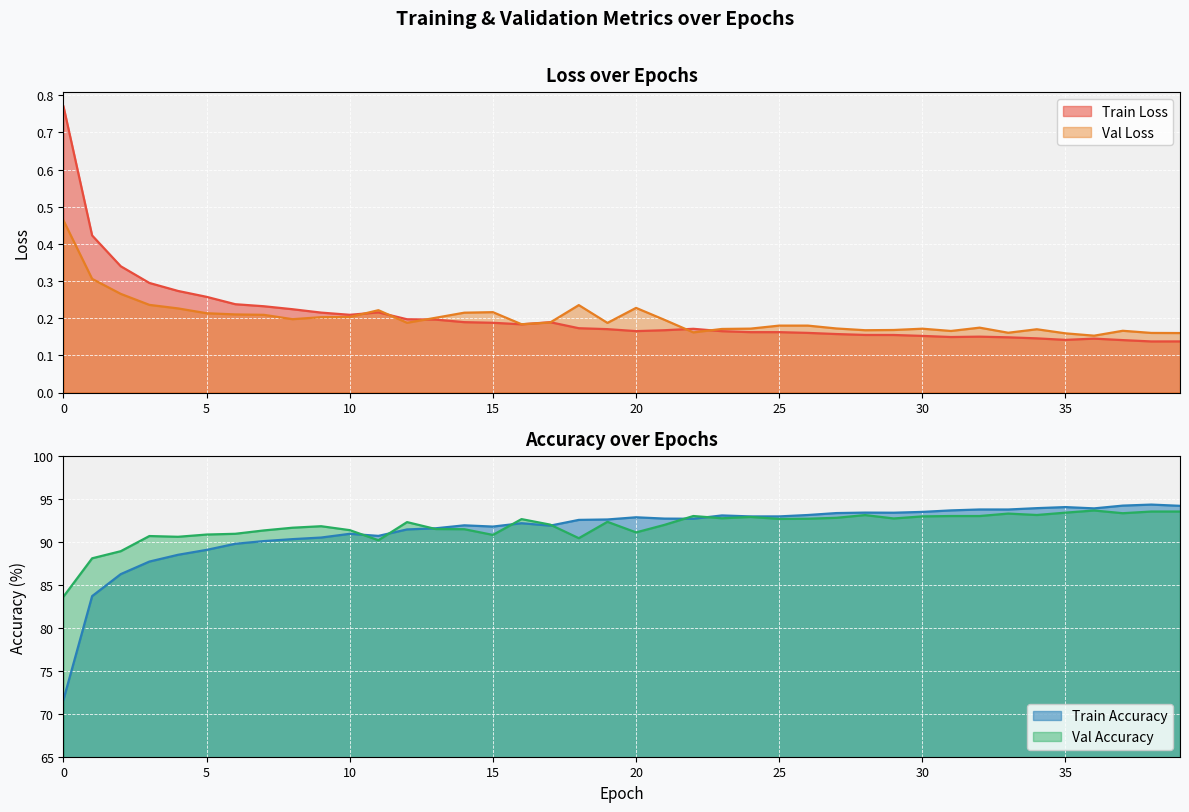

Reading left to right, transcribe all the data shown in this chart.

Train Loss: 0.8	0.4	0.3	0.3	0.3	0.3	0.2	0.2	0.2	0.2	0.2	0.2	0.2	0.2	0.2	0.2	0.2	0.2	0.2	0.2	0.2	0.2	0.2	0.2	0.2	0.2	0.2	0.2	0.2	0.2	0.2	0.1	0.2	0.1	0.1	0.1	0.1	0.1	0.1	0.1
Val Loss: 0.5	0.3	0.3	0.2	0.2	0.2	0.2	0.2	0.2	0.2	0.2	0.2	0.2	0.2	0.2	0.2	0.2	0.2	0.2	0.2	0.2	0.2	0.2	0.2	0.2	0.2	0.2	0.2	0.2	0.2	0.2	0.2	0.2	0.2	0.2	0.2	0.2	0.2	0.2	0.2
Train Accuracy: 71.7	83.7	86.3	87.7	88.5	89.1	89.8	90.1	90.4	90.5	91.0	90.7	91.5	91.6	92.0	91.8	92.2	91.9	92.6	92.6	92.9	92.7	92.7	93.1	93.0	93.0	93.2	93.4	93.4	93.4	93.5	93.7	93.8	93.8	94.0	94.1	93.9	94.3	94.4	94.2
Val Accuracy: 83.7	88.1	88.9	90.7	90.6	90.9	91.0	91.4	91.7	91.9	91.4	90.2	92.3	91.5	91.5	90.8	92.7	92.0	90.5	92.4	91.1	92.0	93.0	92.8	92.9	92.7	92.7	92.8	93.2	92.8	93.0	93.0	93.0	93.3	93.2	93.4	93.7	93.4	93.6	93.6